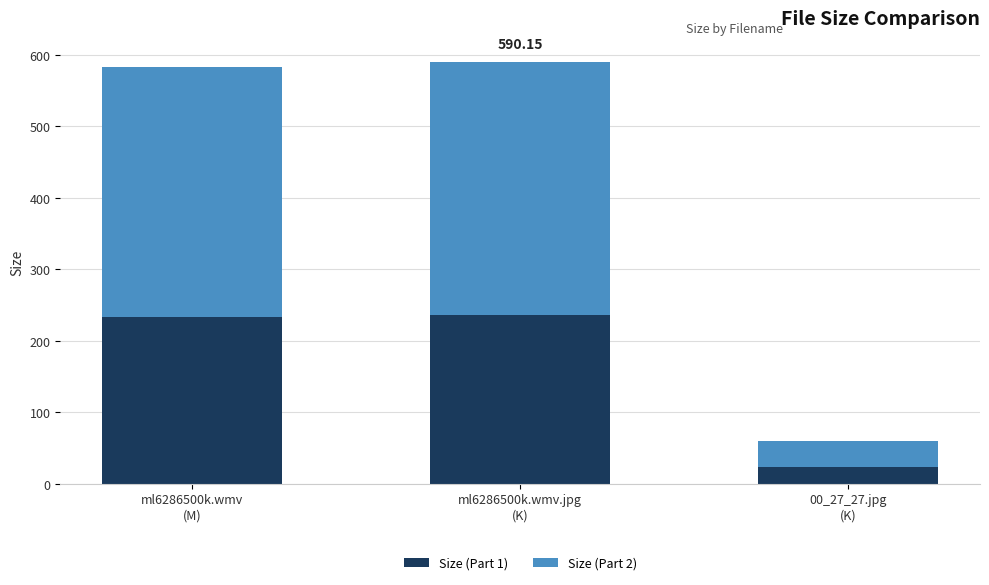

What is the sum of all Size (Part 1) values?

493.5